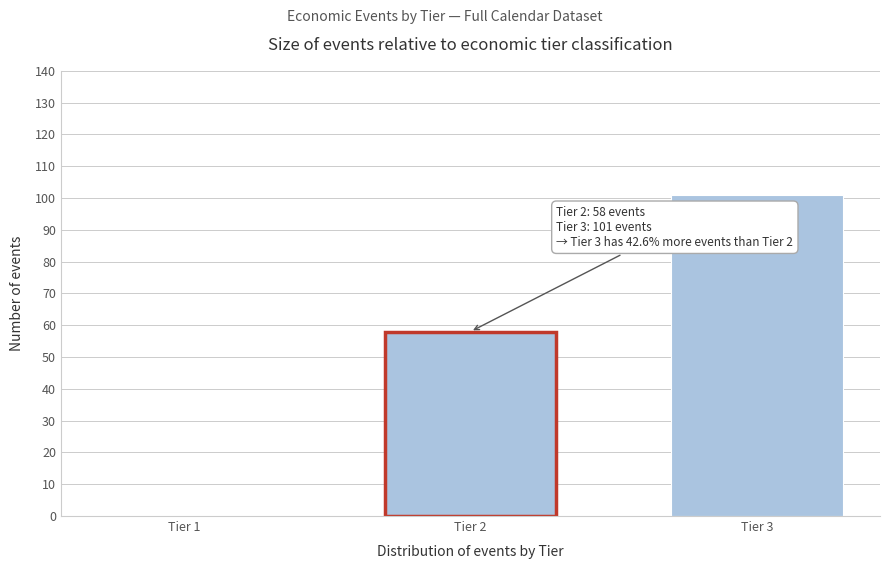

Reading left to right, list all the values displayed in this chart.

Tier 1=0	Tier 2=58	Tier 3=101